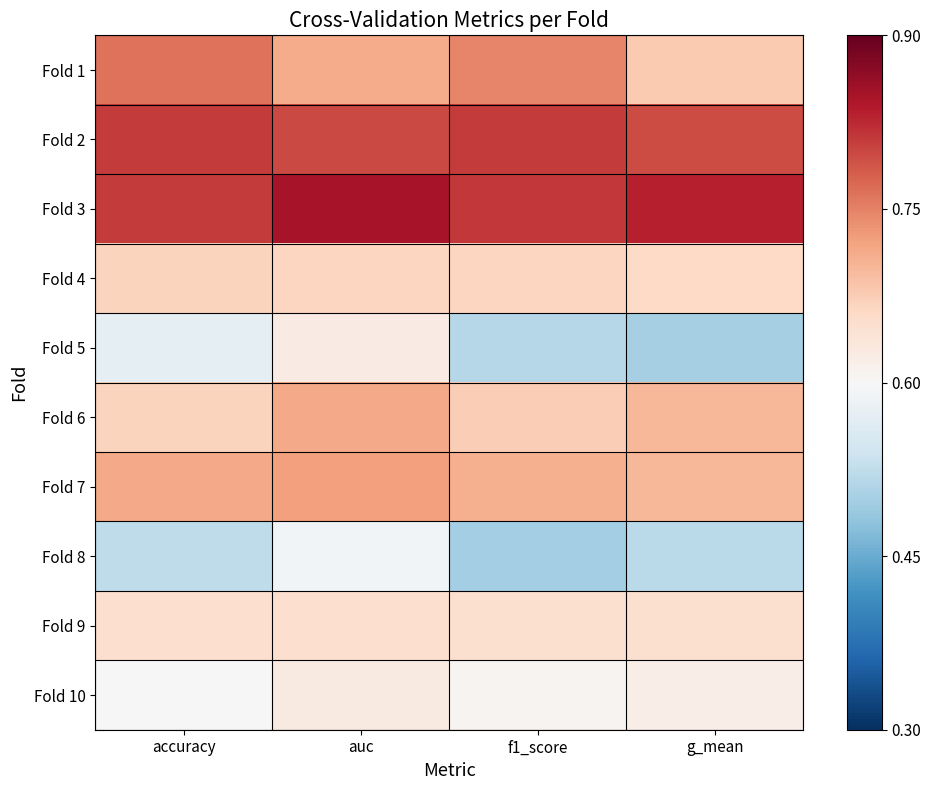

Reading right to left, extract all data points from this chart.

Fold 1: g_mean=0.7	f1_score=0.7	auc=0.7	accuracy=0.8
Fold 2: g_mean=0.8	f1_score=0.8	auc=0.8	accuracy=0.8
Fold 3: g_mean=0.8	f1_score=0.8	auc=0.8	accuracy=0.8
Fold 4: g_mean=0.7	f1_score=0.7	auc=0.7	accuracy=0.7
Fold 5: g_mean=0.5	f1_score=0.5	auc=0.6	accuracy=0.6
Fold 6: g_mean=0.7	f1_score=0.7	auc=0.7	accuracy=0.7
Fold 7: g_mean=0.7	f1_score=0.7	auc=0.7	accuracy=0.7
Fold 8: g_mean=0.5	f1_score=0.5	auc=0.6	accuracy=0.5
Fold 9: g_mean=0.6	f1_score=0.6	auc=0.6	accuracy=0.7
Fold 10: g_mean=0.6	f1_score=0.6	auc=0.6	accuracy=0.6